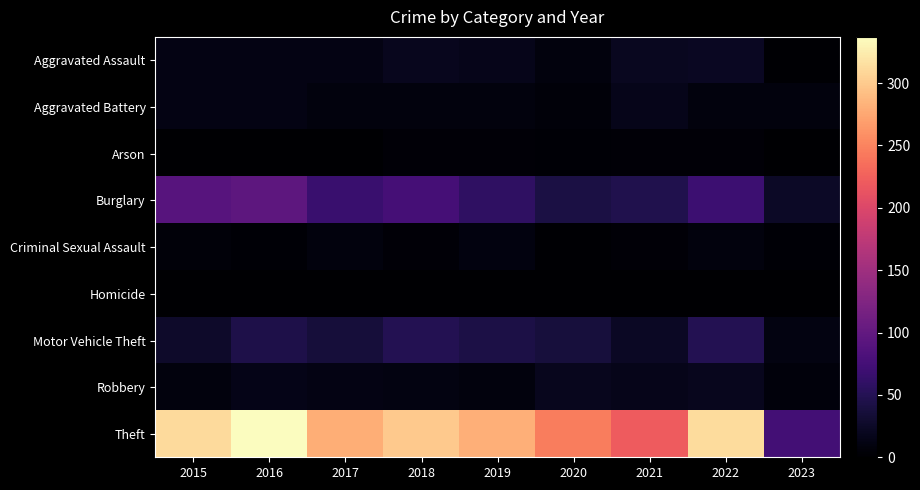

Which has a higher value, 2021 or 2023?

2021